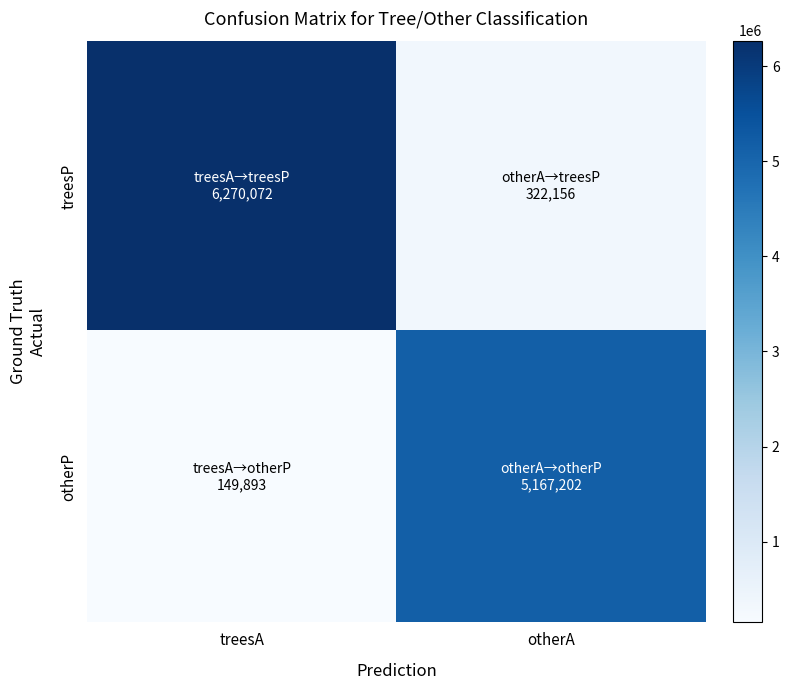

Reading right to left, extract all data points from this chart.

treesP: otherA=322156	treesA=6270072
otherP: otherA=5167202	treesA=149893